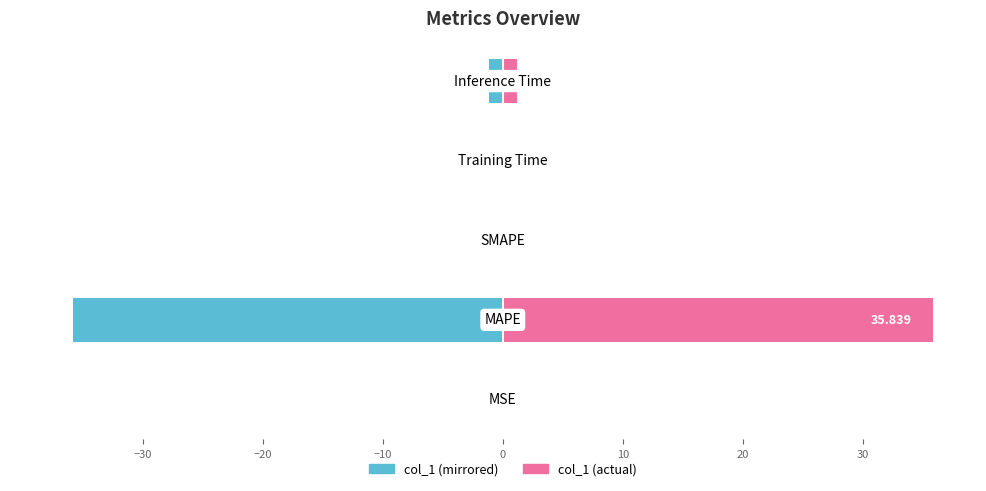

The col_1 (right) series shows 0.4 at 0. True or false?

False